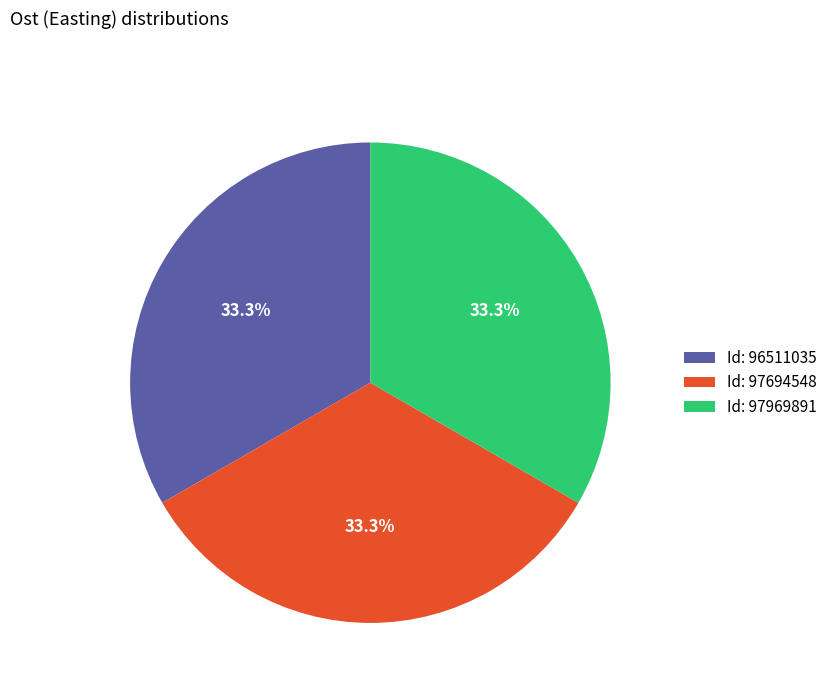

How many slices are in this pie chart?

3